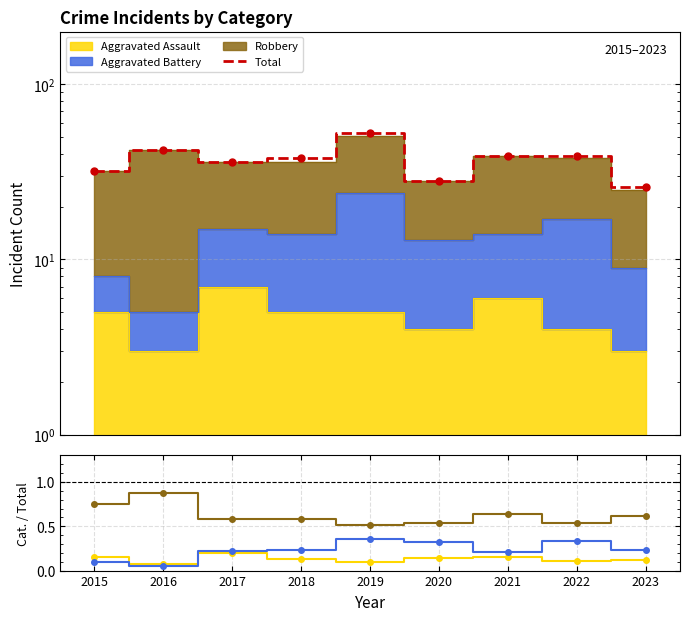

What is the greatest value displayed?

53.0